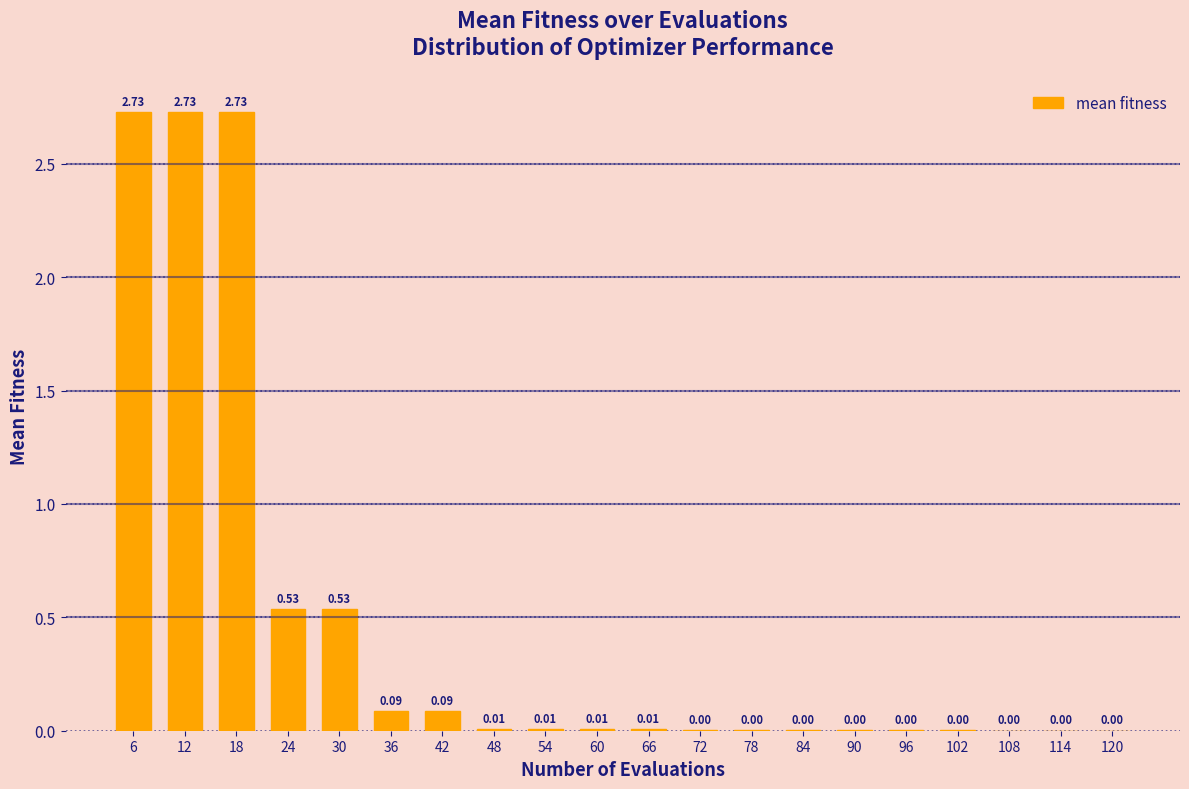

Which has a higher value, 24 or 36?

24